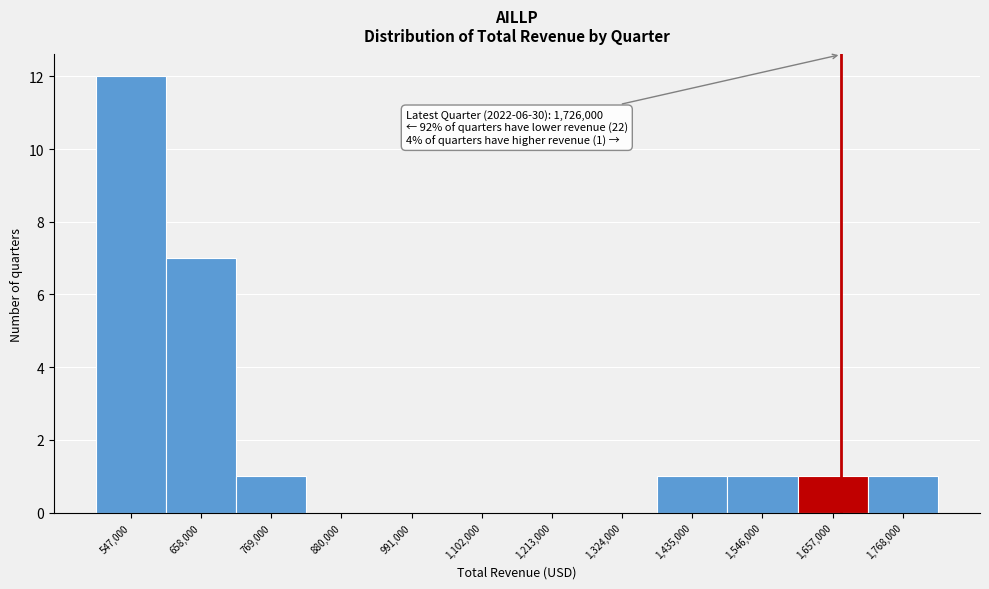

Reading left to right, extract all data points from this chart.

547,000=12	658,000=7	769,000=1	880,000=0	991,000=0	1,102,000=0	1,213,000=0	1,324,000=0	1,435,000=1	1,546,000=1	1,657,000=1	1,768,000=1